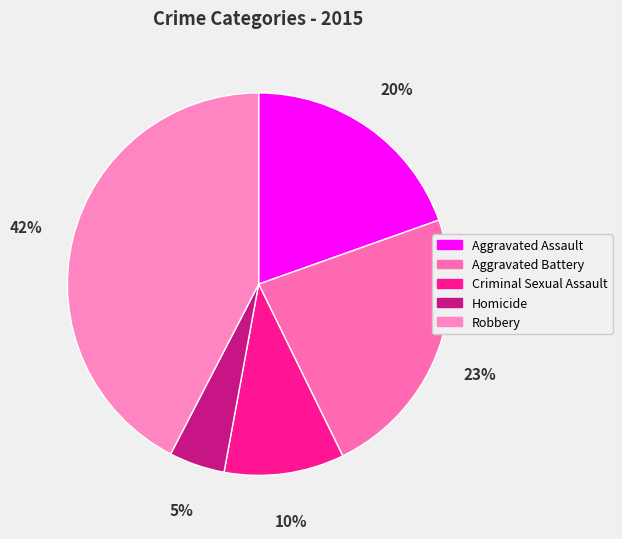

Rank the categories by value from highest to lowest.

Robbery, Aggravated Battery, Aggravated Assault, Criminal Sexual Assault, Homicide